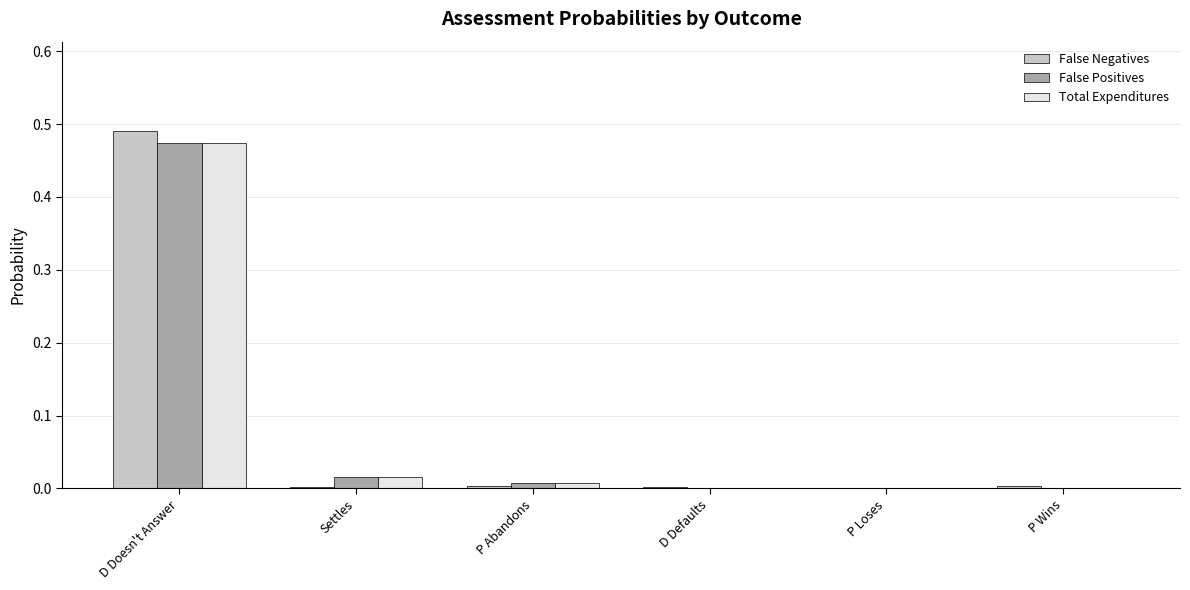

Which category has the highest value in the Total Expenditures series?

D Doesn't Answer